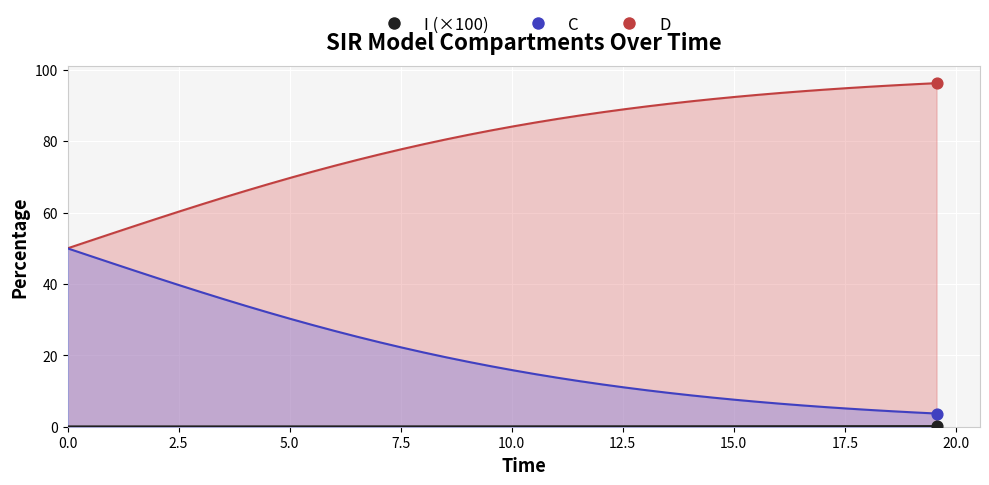

Which series contains the lowest Y value?

I (×100)